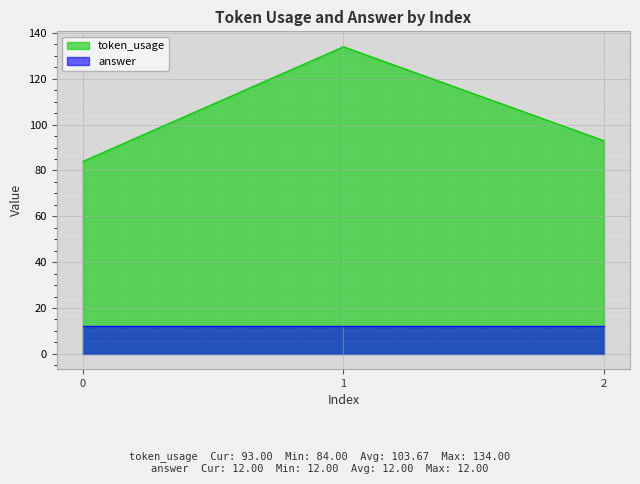

Does the chart display data point markers on the line(s)?

No